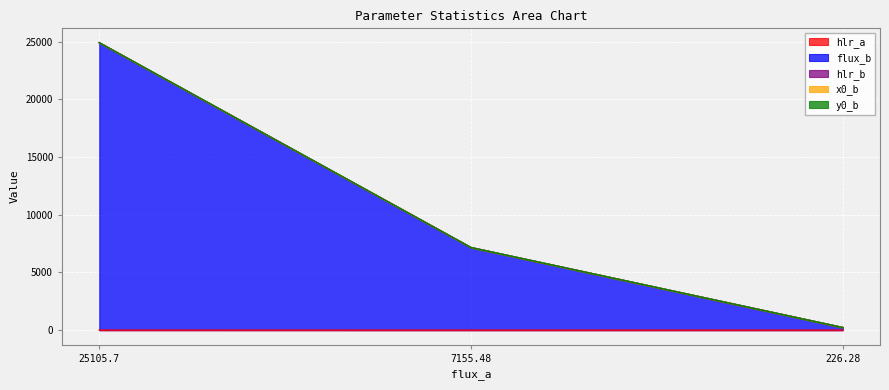

Does the chart display data point markers on the line(s)?

No